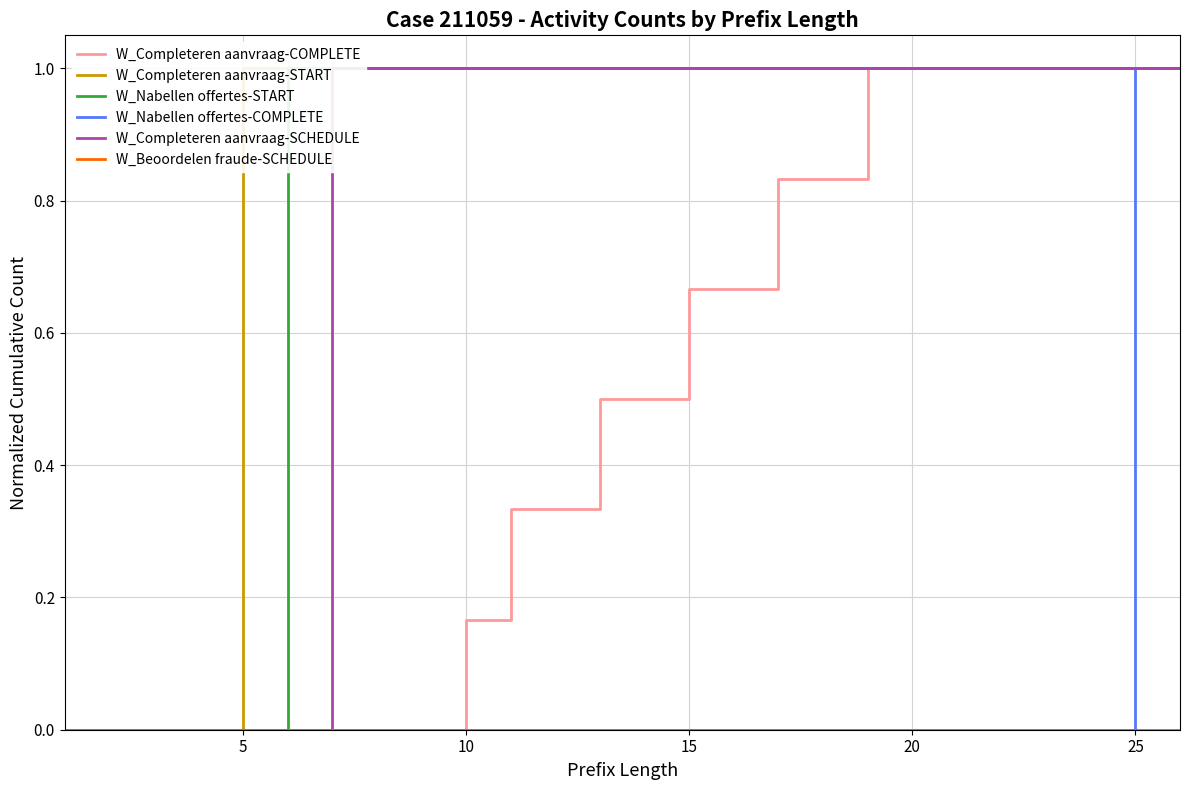

What is the value of the W_Nabellen offertes-START point at the 25th from the left?

1.0